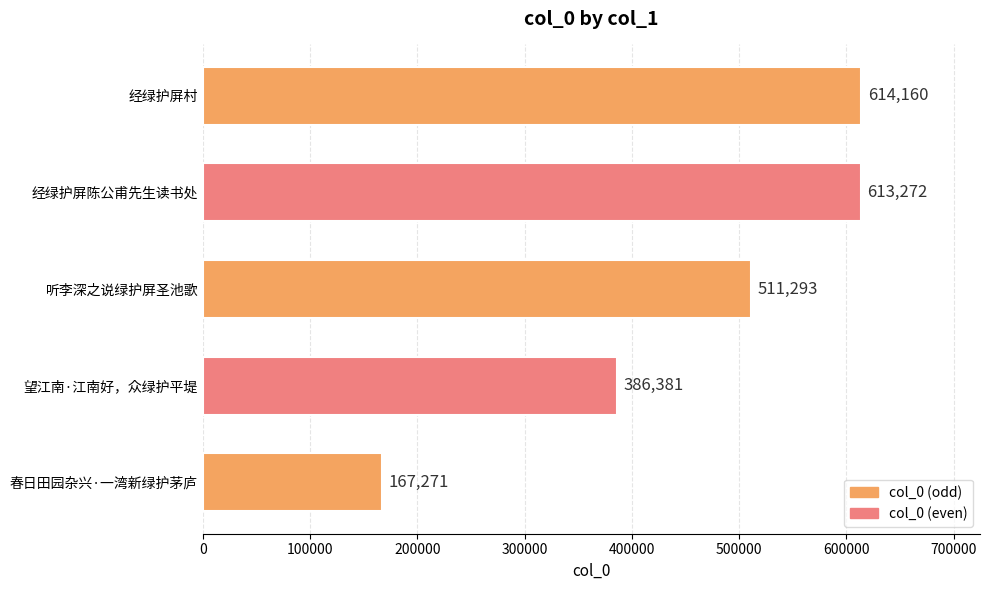

Which category has the lowest value across all series?

春日田园杂兴·一湾新绿护茅庐